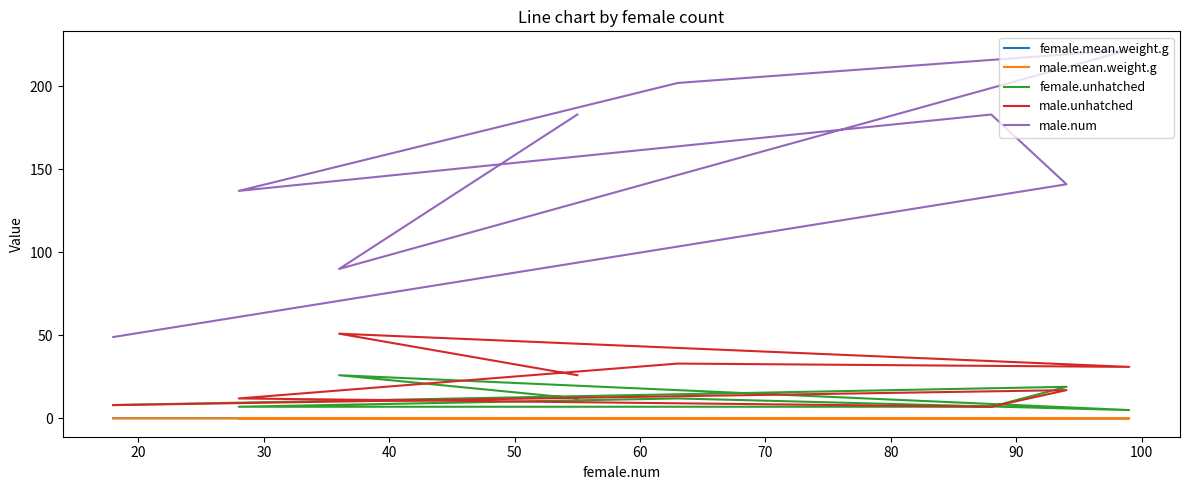

True or false: female.unhatched and male.mean.weight.g intersect in this chart.

False